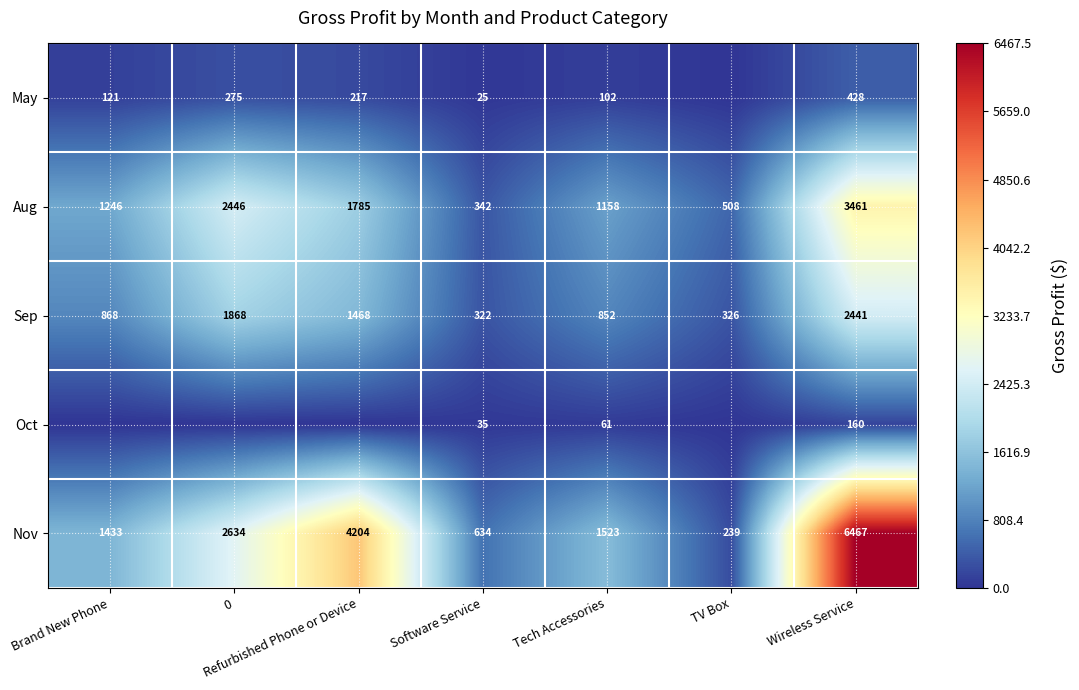

The Sep series shows 852 at Tech Accessories. True or false?

True